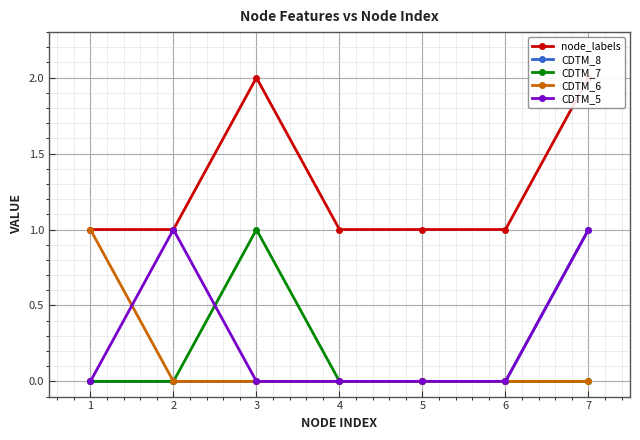

What is the value of the node_labels point at the 3rd from the left?

2